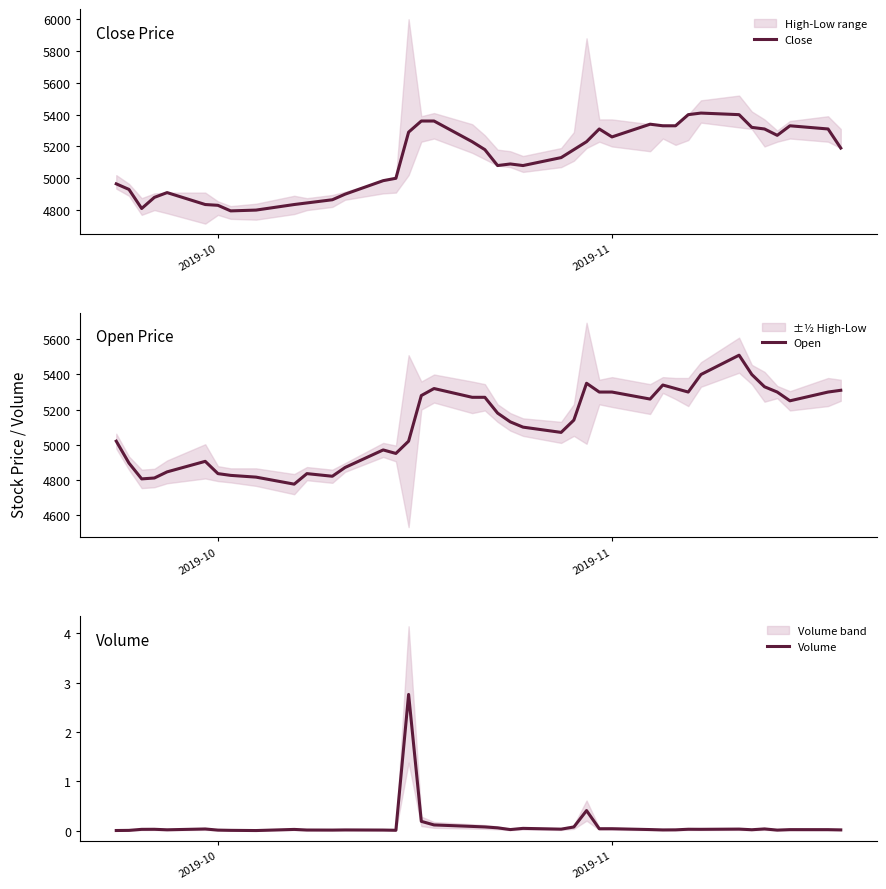

The value of Open at 14 is 1279.4. True or false?

False